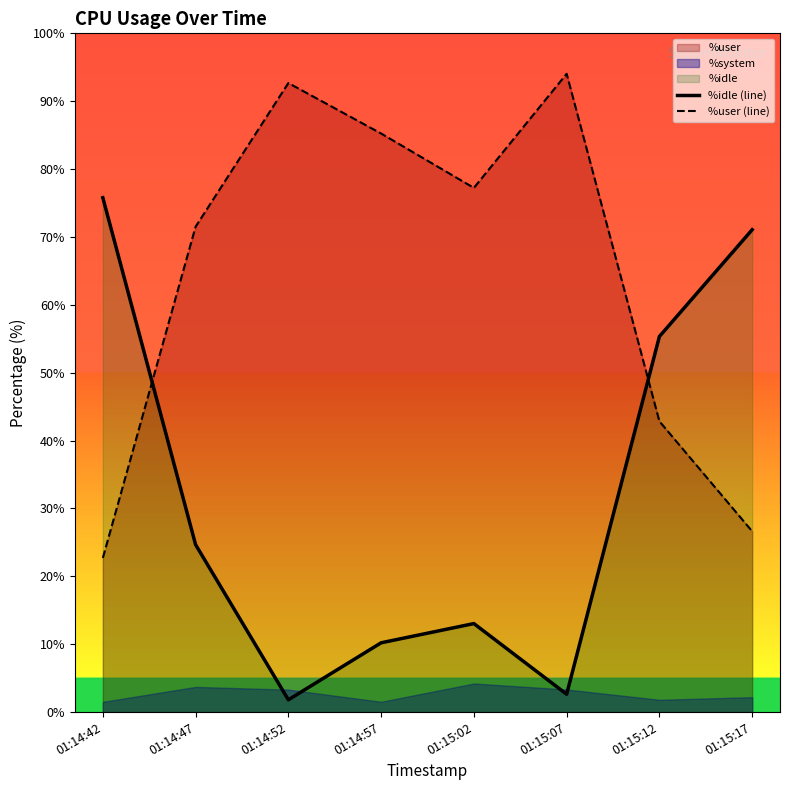

At how many categories does at least one series exceed 69?

7